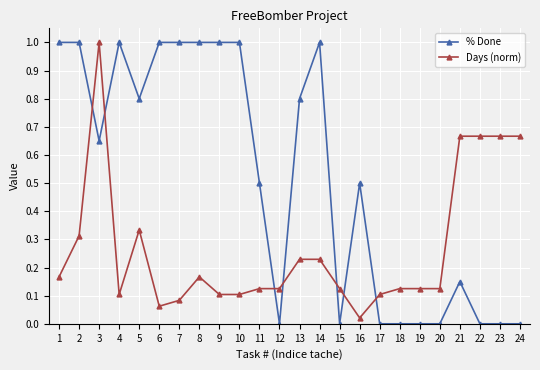

What is the difference between the % Done values at 6 and 20?

1.0